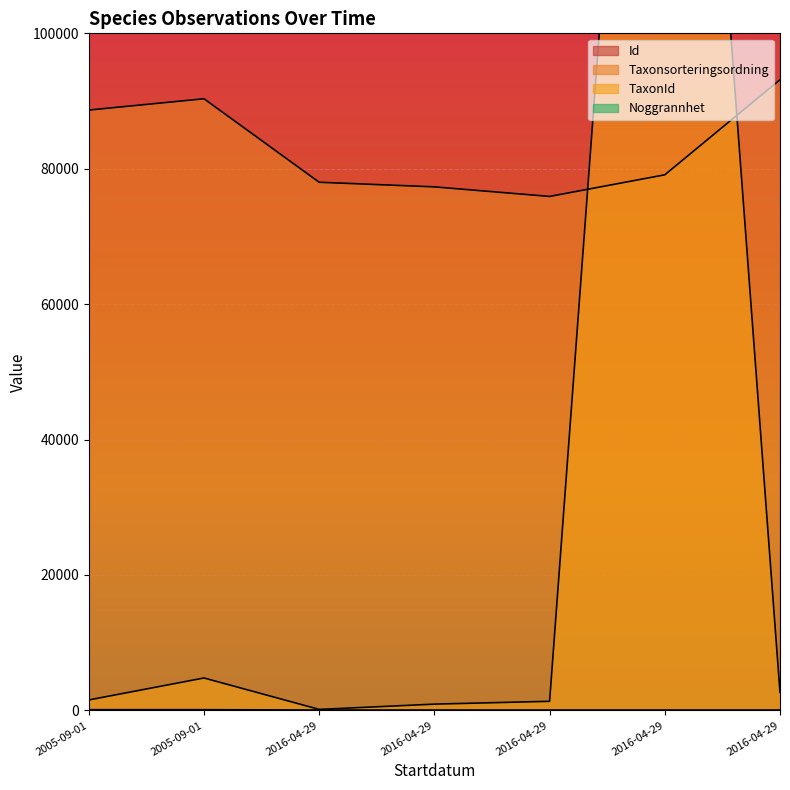

What is the label of the 1st point from the left?

2005-09-01